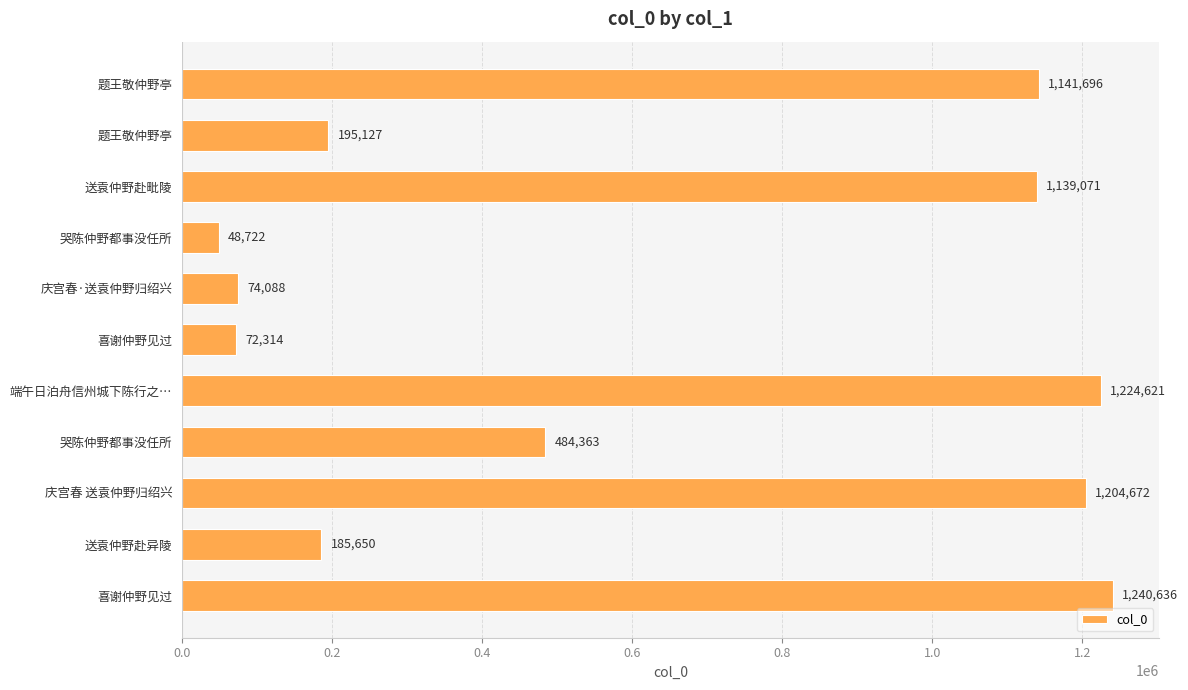

Count the number of categories in the chart.

11